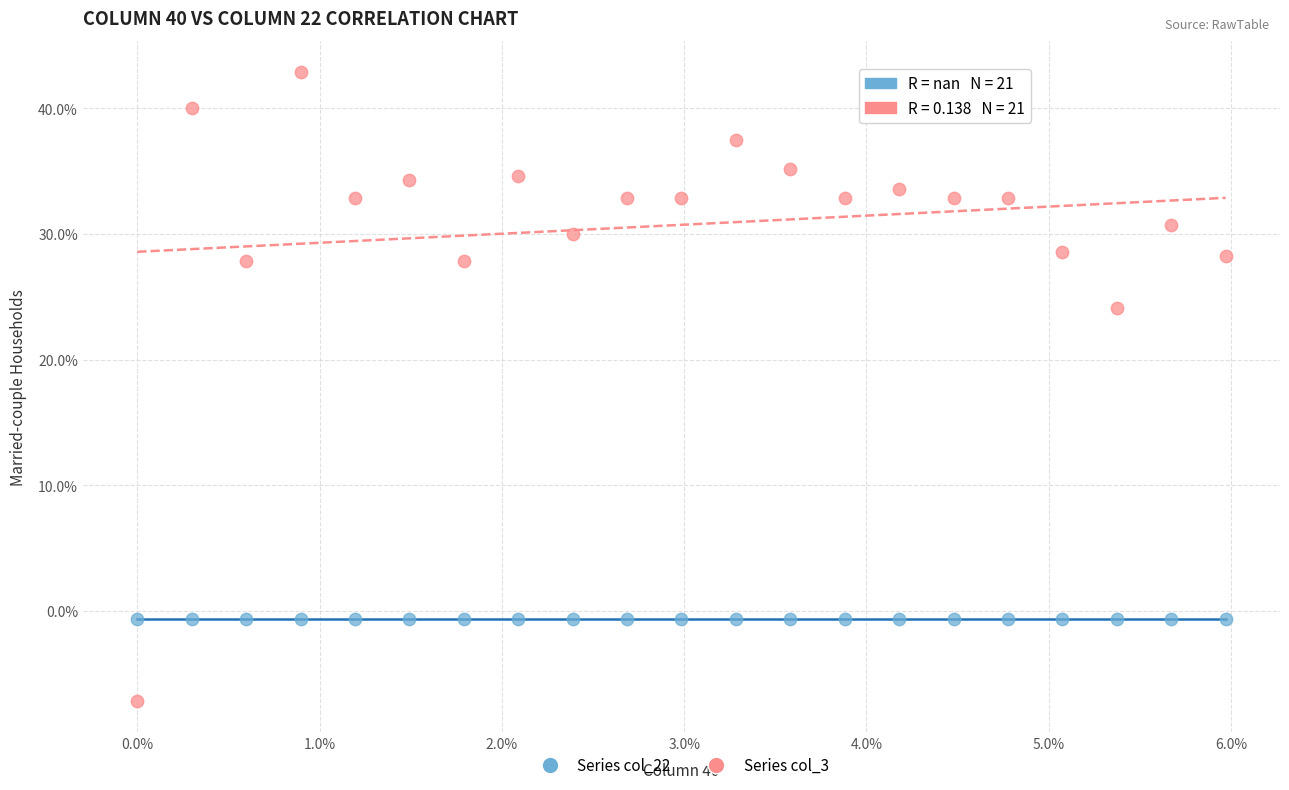

What are all the series names shown in the legend?

Series col_22, Series col_3